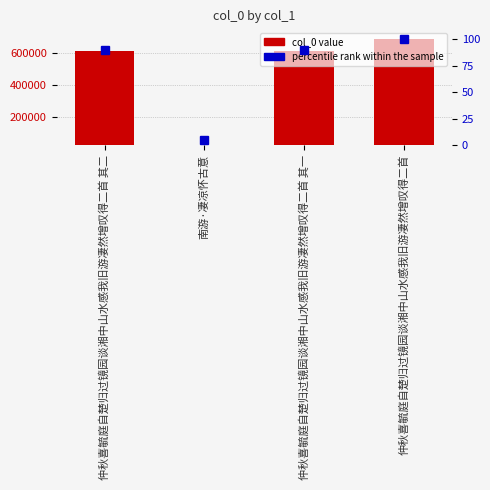

What are all the series names shown in the legend?

col_0, percentile rank within the sample